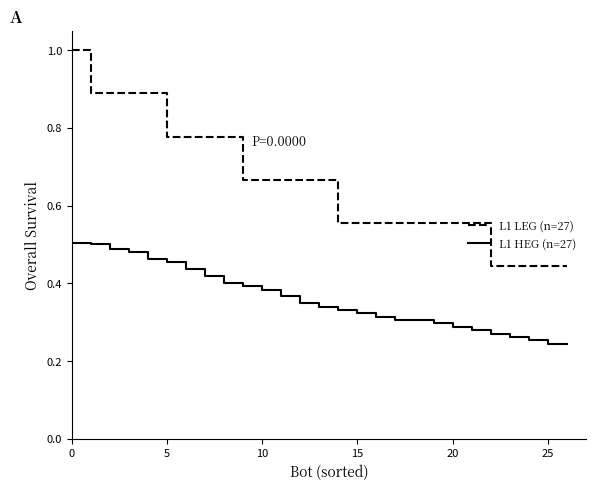

Does the chart display data point markers on the line(s)?

No